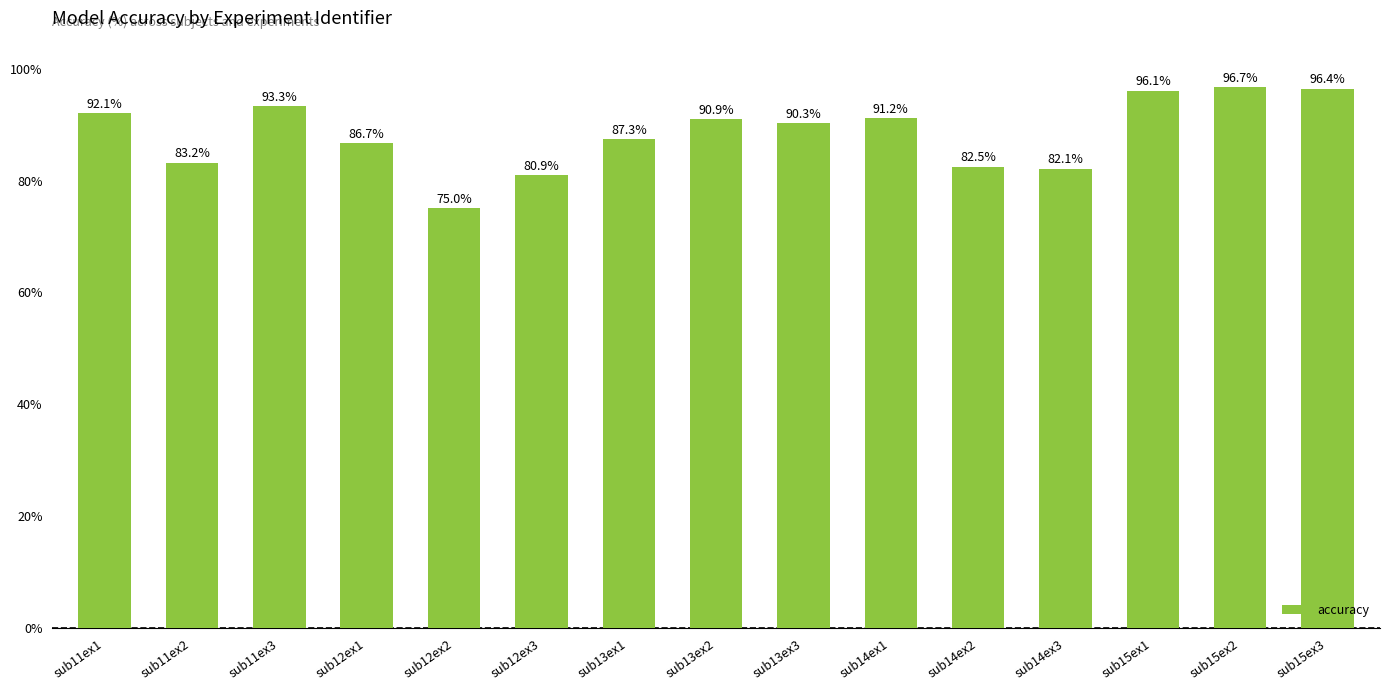

How many bars are there in total?

15